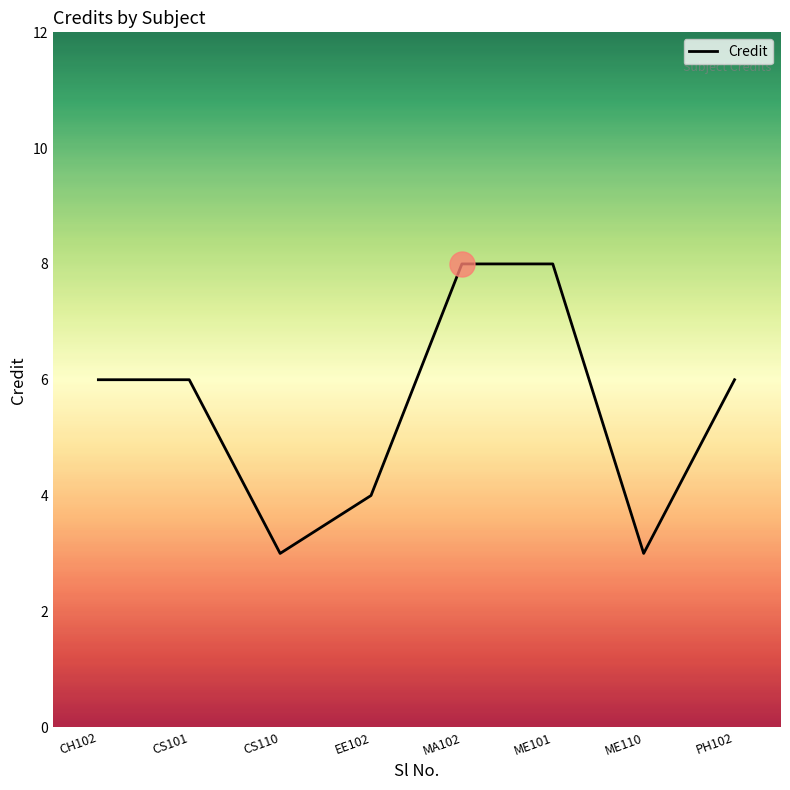

What is the difference between the second highest and minimum values?

5